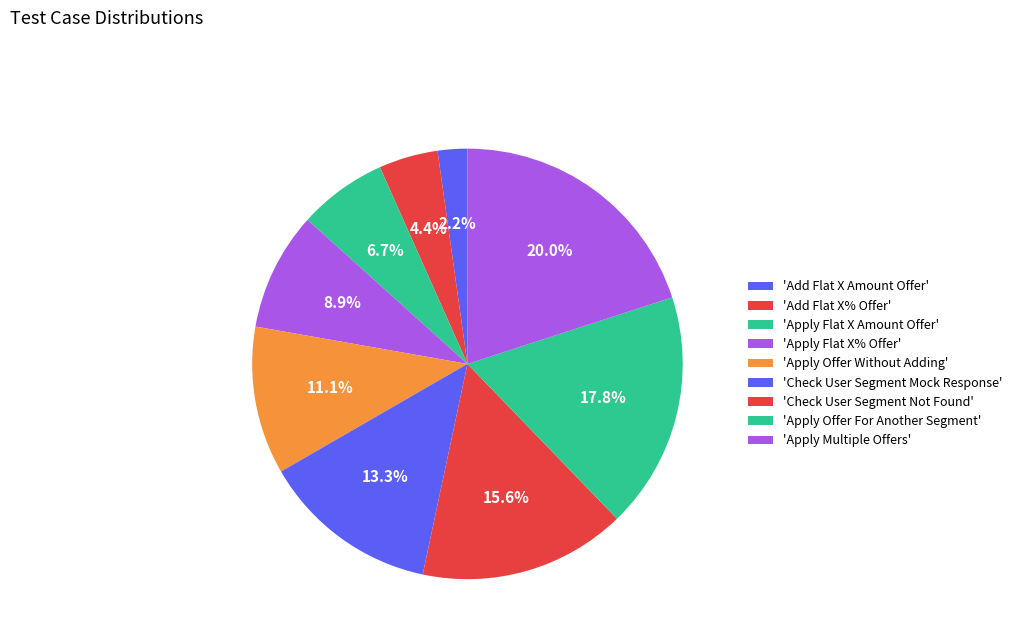

Is there a majority slice in this chart?

No